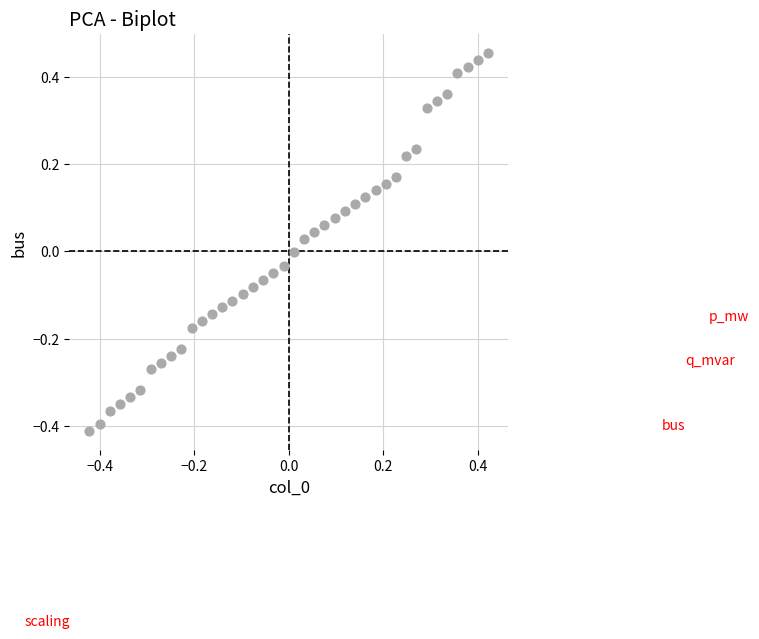

What is the range of Y values (max minus min)?

0.9